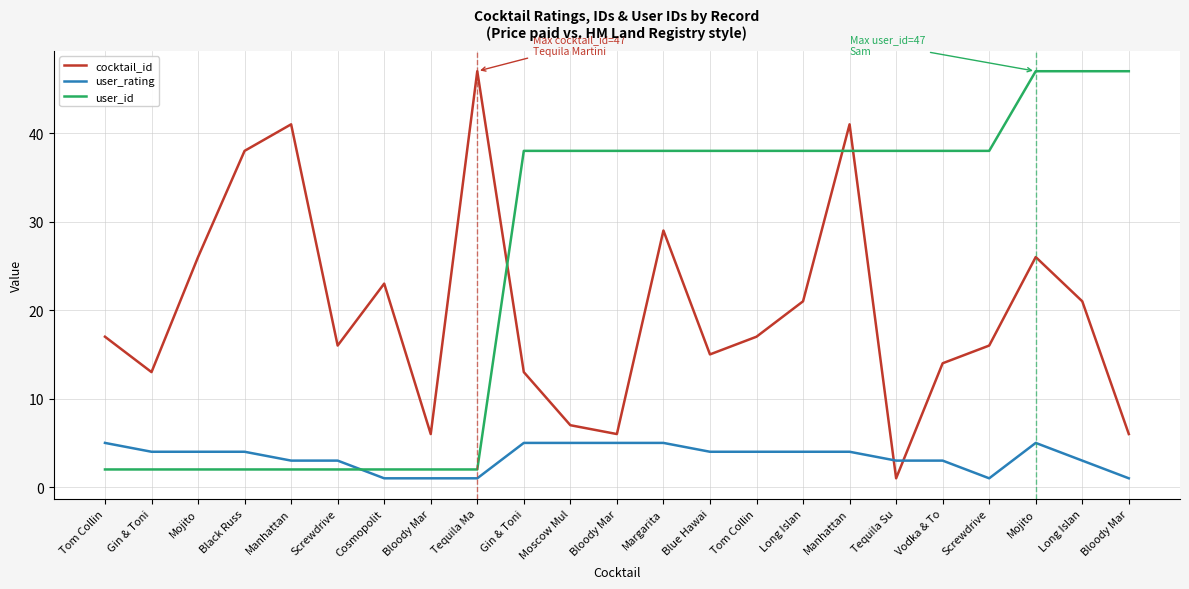

Between Tom Collin and Mojito, which series saw the biggest shift?

cocktail_id